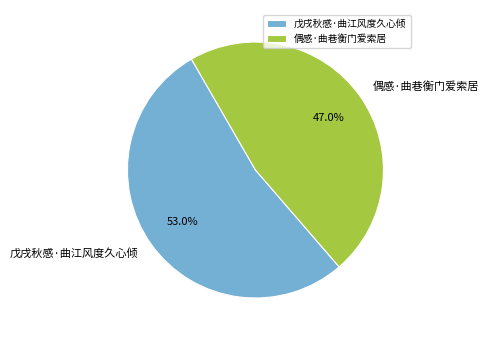

How many slices are in this pie chart?

2